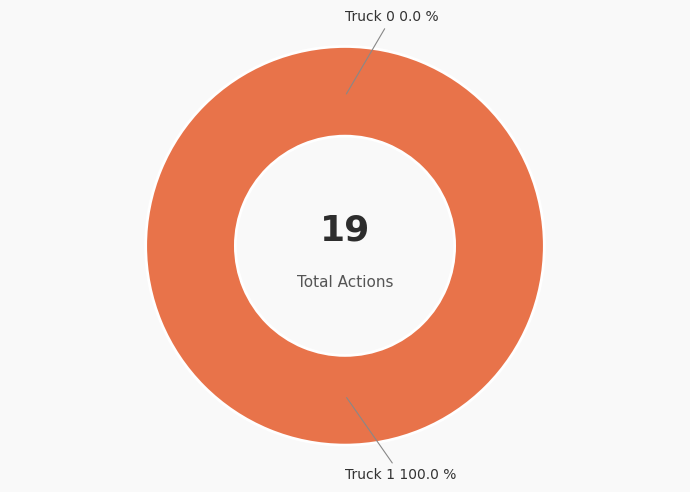

To the nearest percent, what is the difference between the largest and smallest slice percentages?

100%